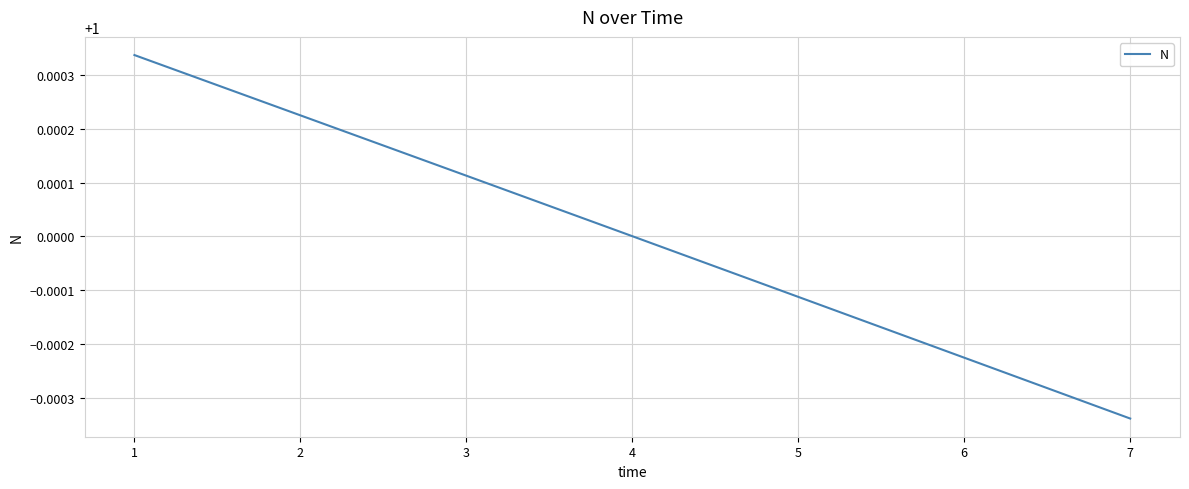

What is the sum of the values at 2 and 5?

2.0